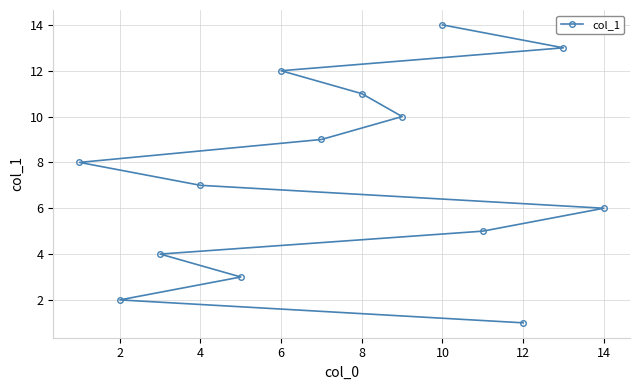

At which category does the chart reach its minimum across all series?

12